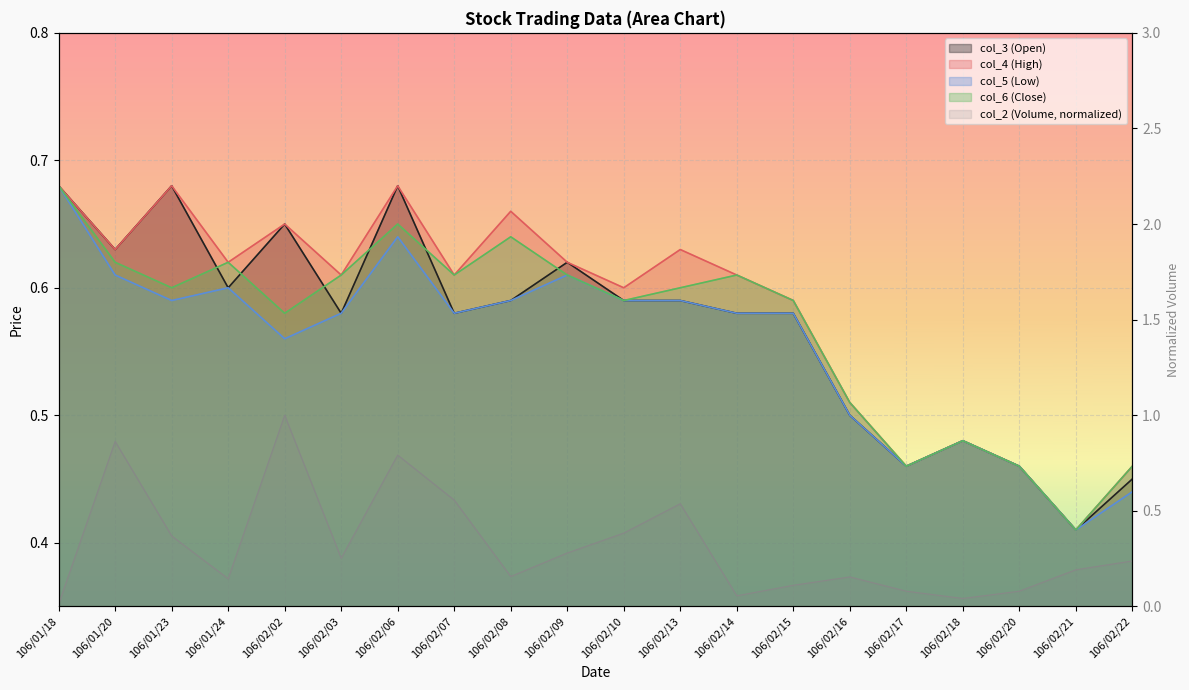

Which series ends up on top after the final intersection of col_5 (Low) and col_2 (Volume)?

col_5 (Low)